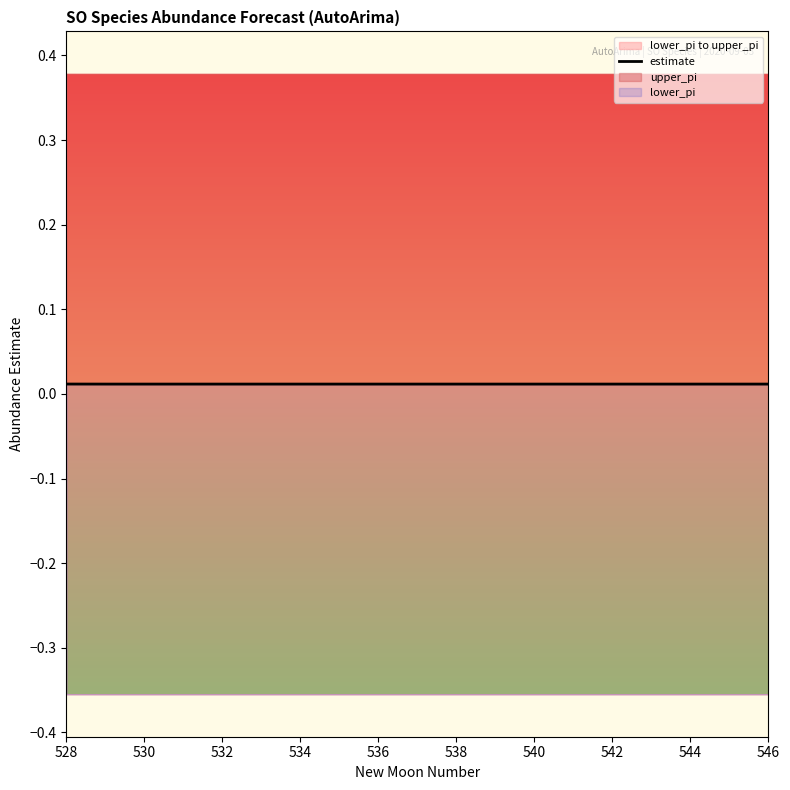

What position from the left is 534?

7